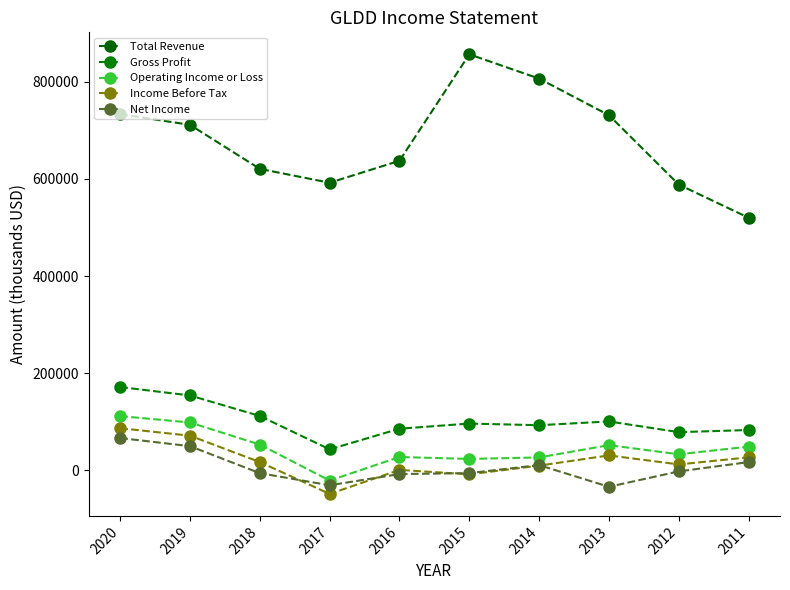

Is it true that Total Revenue equals 487422 at 2020?

False